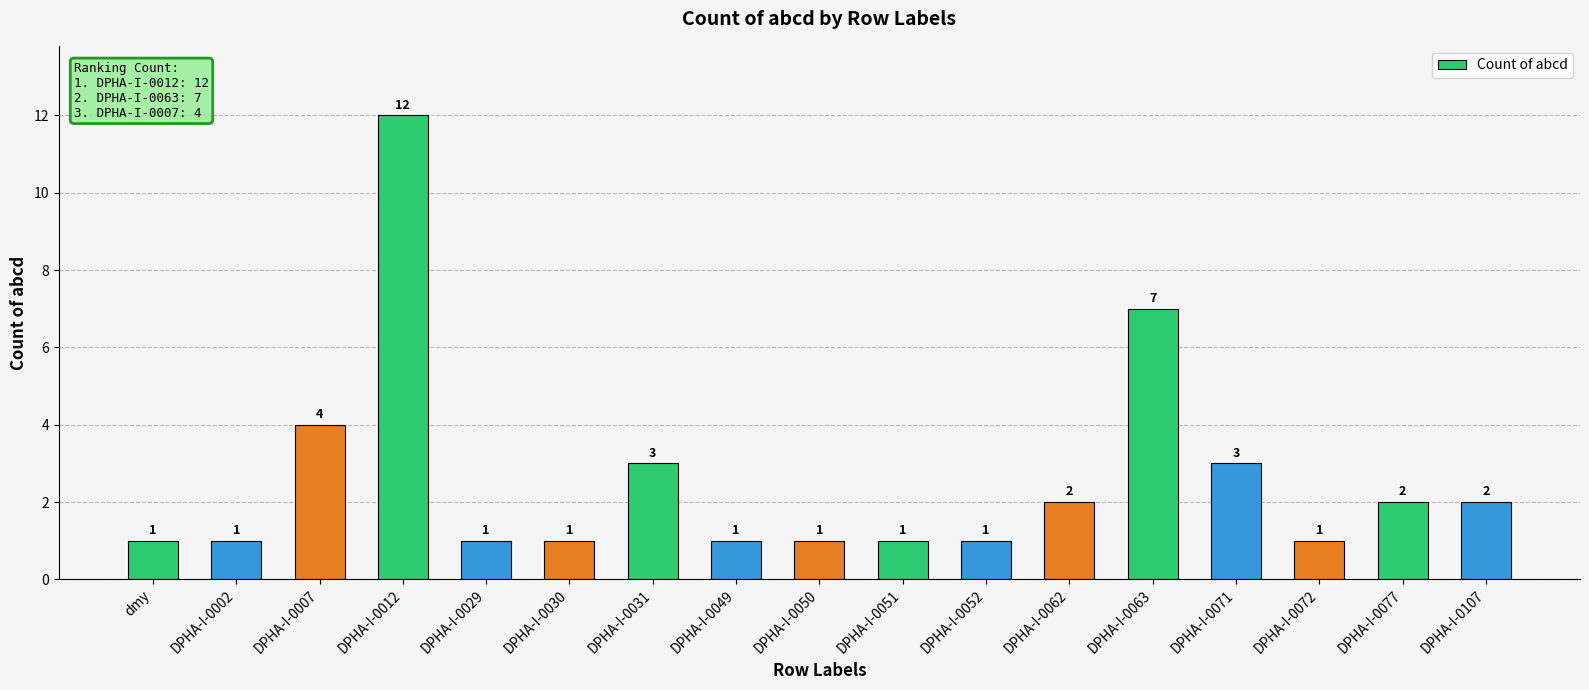

Does the chart contain any negative values?

No